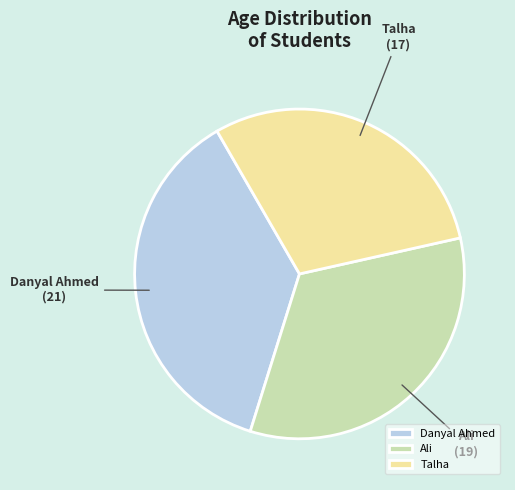

Is there a majority slice in this chart?

No